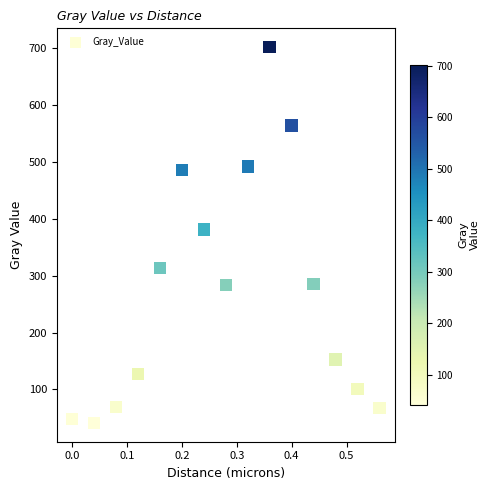

What is the range of X values (max minus min)?

0.6